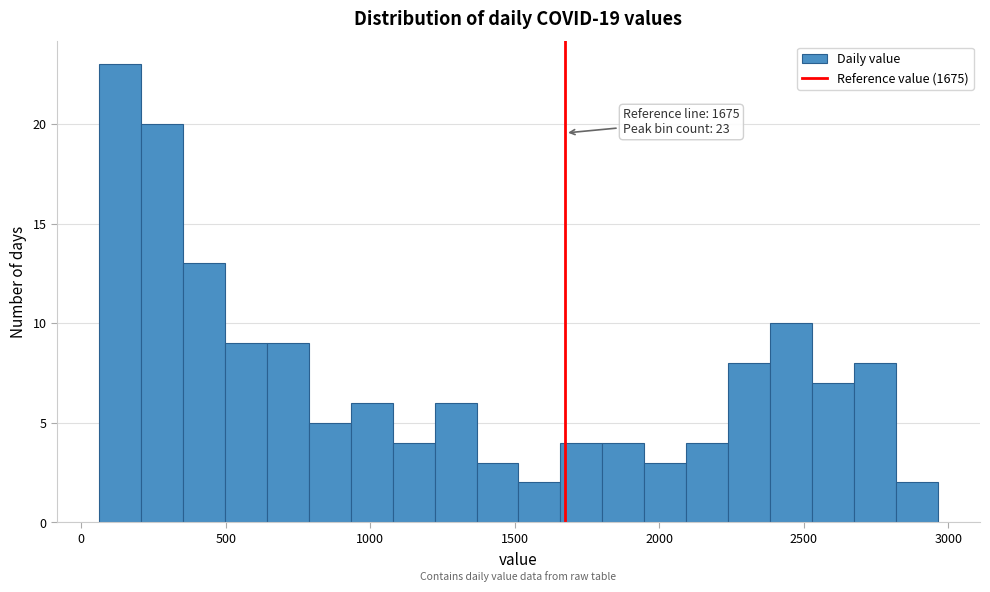

Read against the x-axis, roughly where is the centre of the tallest bar?

150